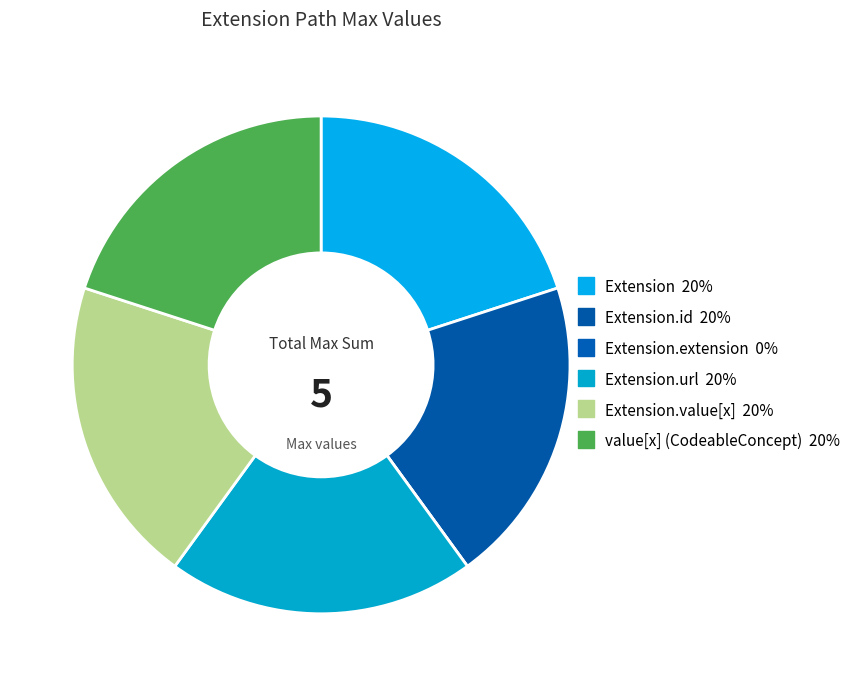

Which category has the smallest portion of the pie?

Extension.extension